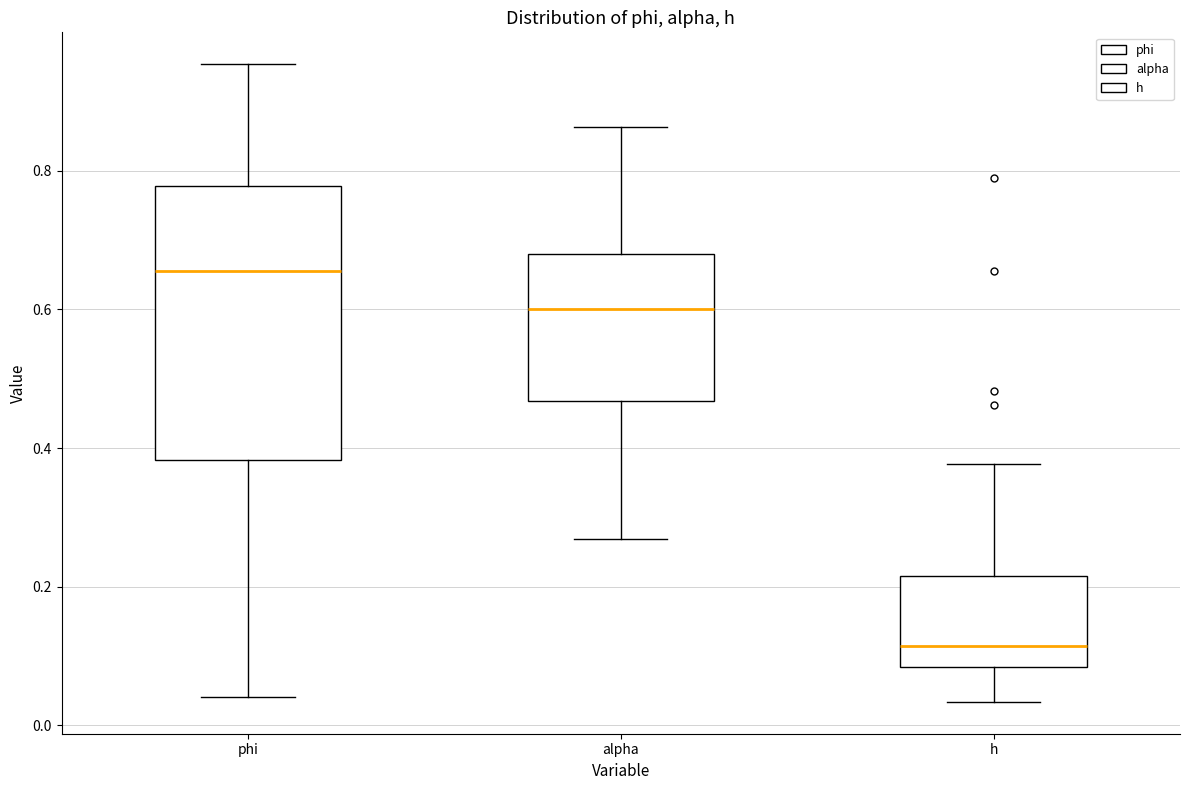

Comparing the boxes themselves (not the whiskers), which one is the tallest?

phi